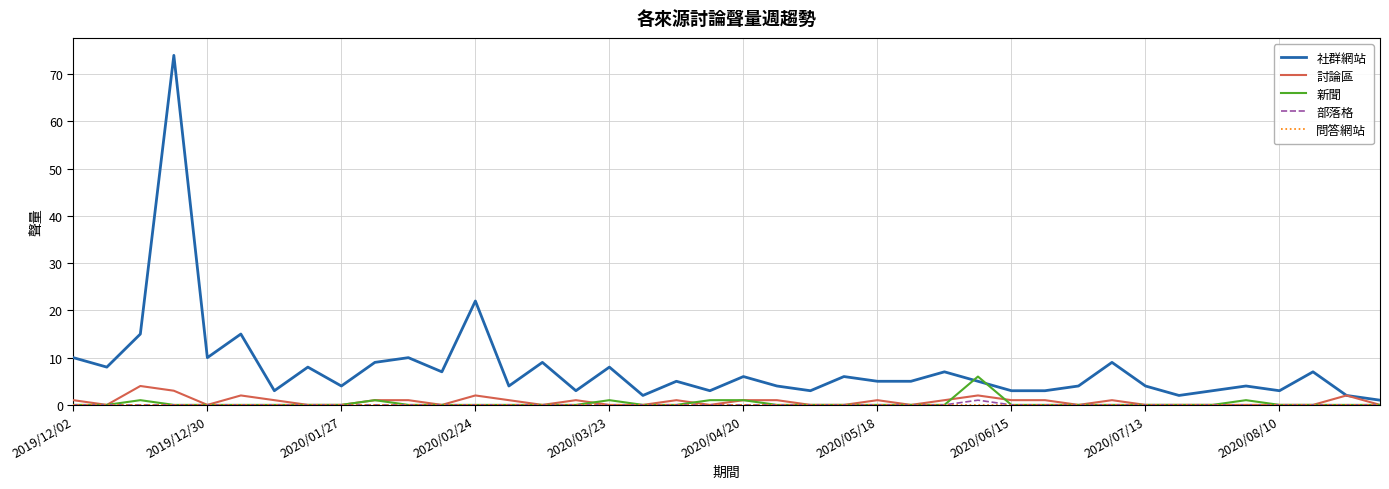

How many series are shown in this chart?

5